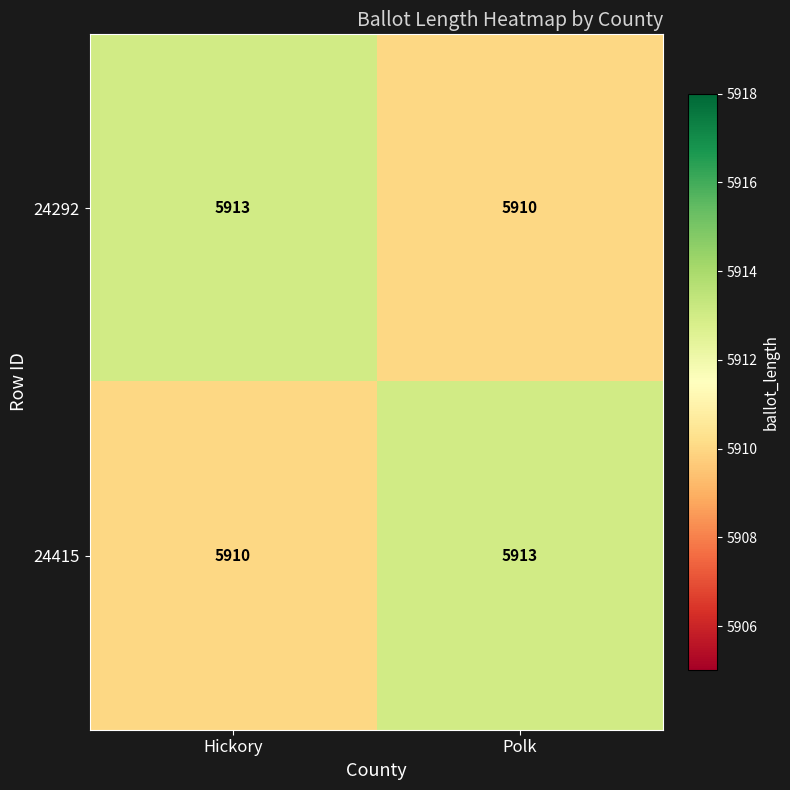

What is the total value across all series at Hickory?

11823